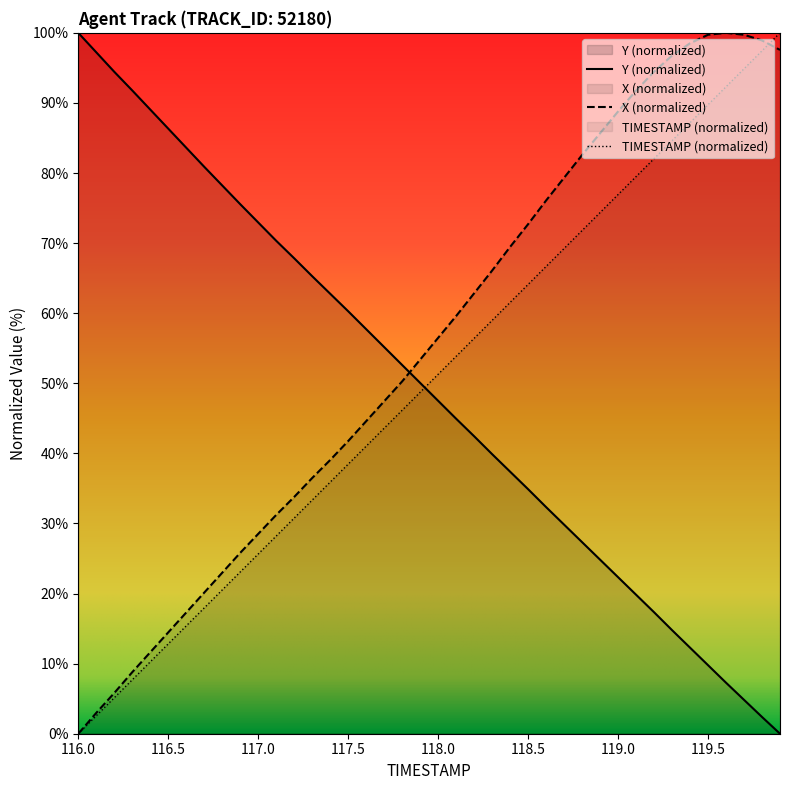

What is the difference between the highest and lowest values at 118.0?

9.0